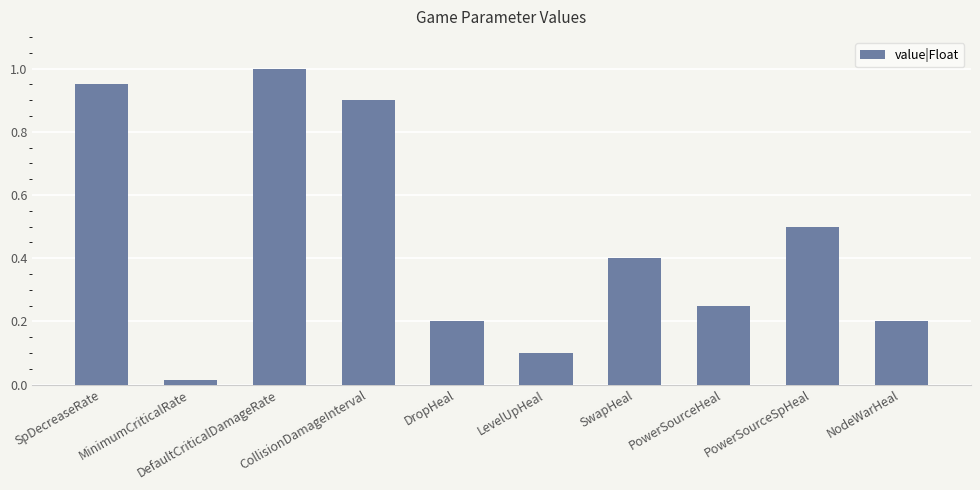

What is the value of the 6th bar from the left?

0.1